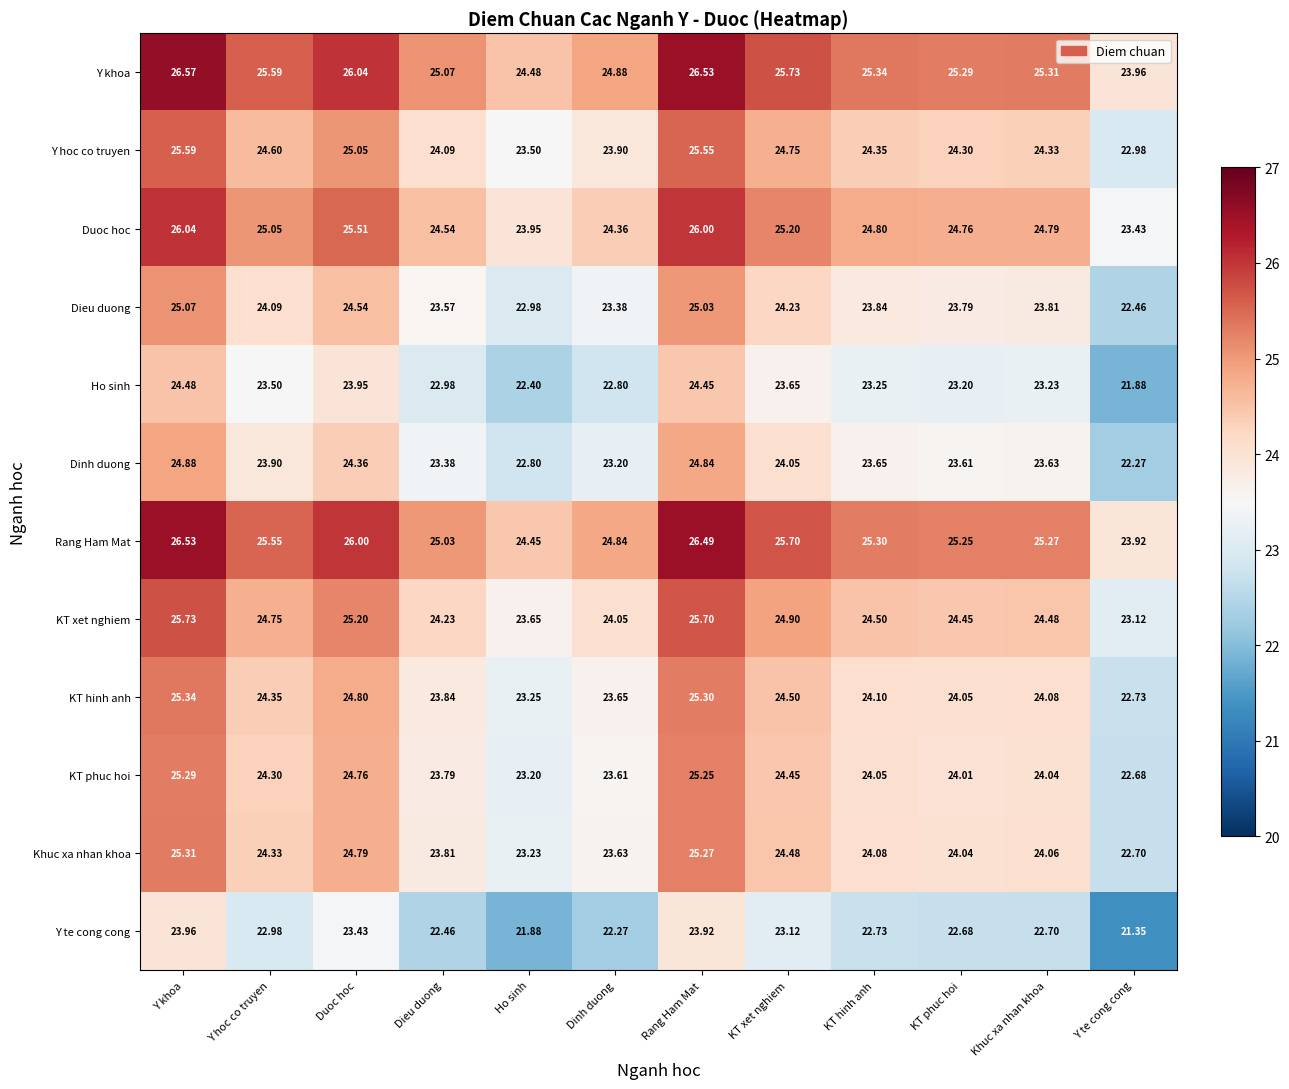

Rank the series by their maximum value, from highest to lowest.

Y khoa, Rang Ham Mat, Duoc hoc, KT xet nghiem, Y hoc co truyen, KT hinh anh, Khuc xa nhan khoa, KT phuc hoi, Dieu duong, Dinh duong, Ho sinh, Y te cong cong